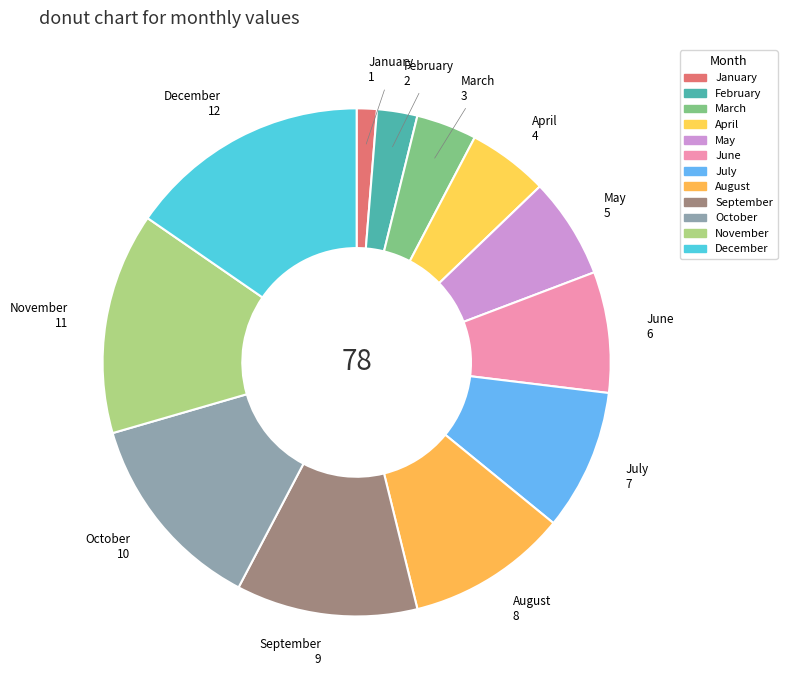

Is October the majority of the pie?

No